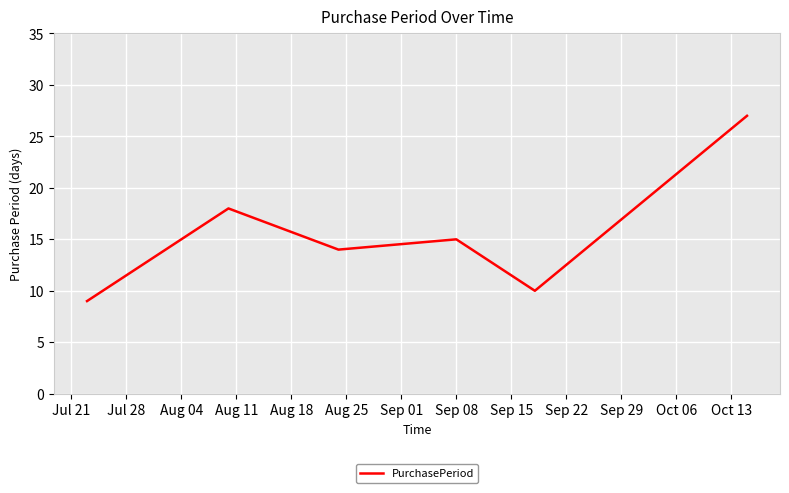

What is the average value?

16